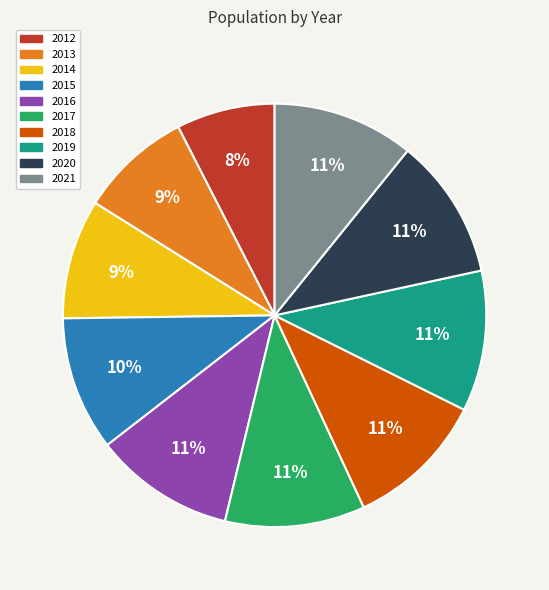

Do 2018 and 2019 together represent more than half of the pie?

No